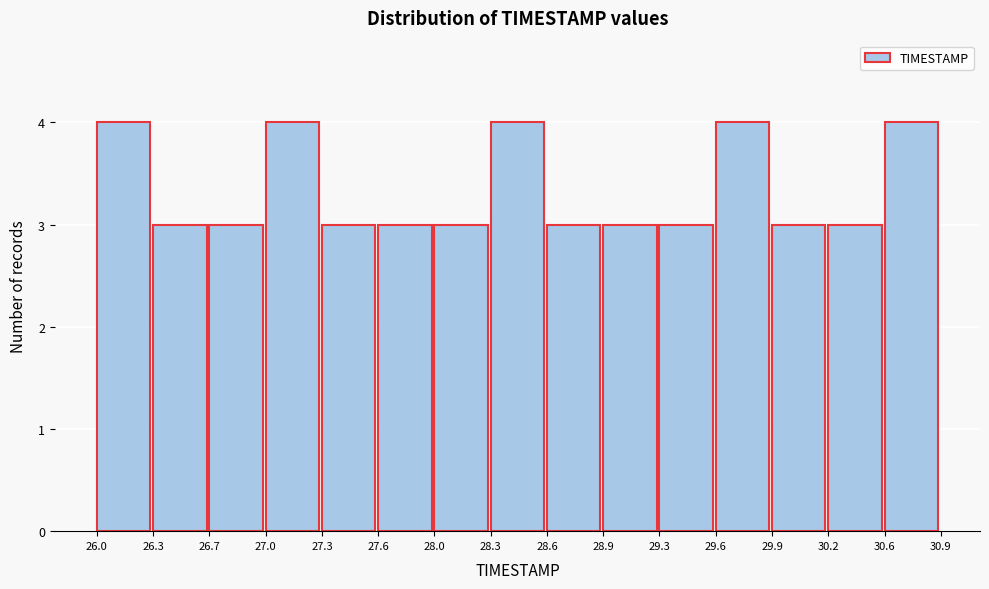

Reading left to right, list every bar in this chart as the range it spans on the x-axis followed by its height. The values are not printed on the chart, so give them approximately, as read against the axis.

26.0 to 26.3: 4
26.3 to 26.7: 3
26.7 to 27.0: 3
27.0 to 27.3: 4
27.3 to 27.6: 3
27.6 to 28.0: 3
28.0 to 28.3: 3
28.3 to 28.6: 4
28.6 to 28.9: 3
28.9 to 29.3: 3
29.3 to 29.6: 3
29.6 to 29.9: 4
29.9 to 30.2: 3
30.2 to 30.6: 3
30.6 to 30.9: 4